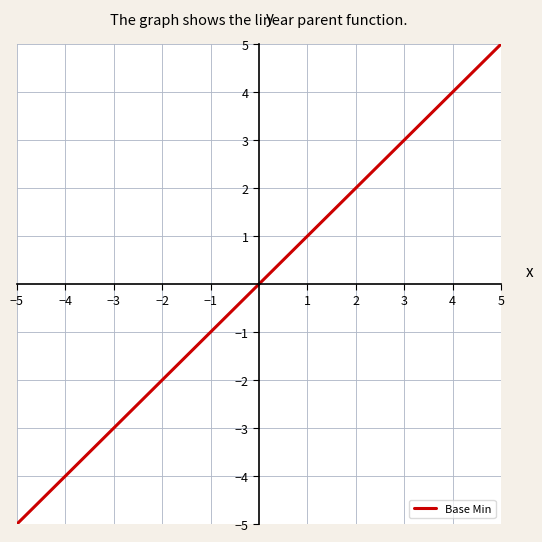

What is the difference between the maximum and minimum values?

10.0